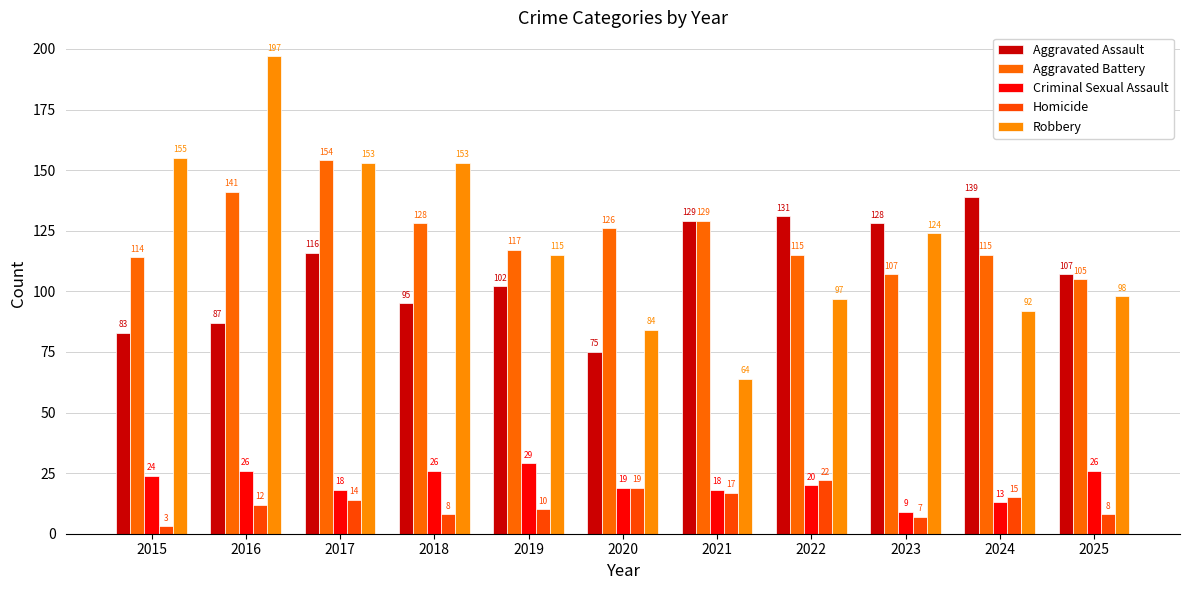

What is the sum of all Robbery values?

1332